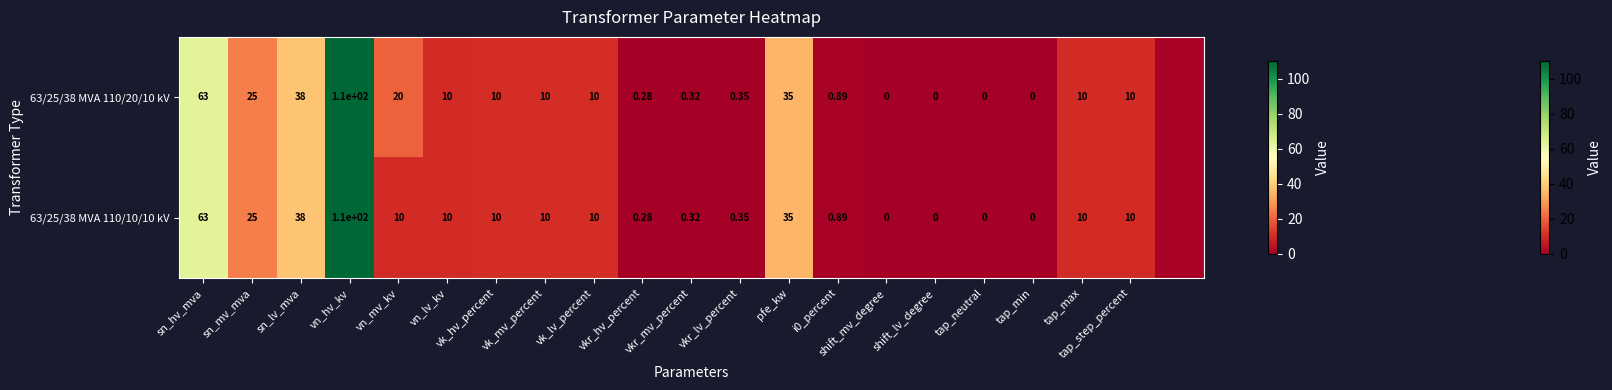

Is the value of 63/25/38 MVA 110/20/10 kV at vk_mv_percent greater than the value of 63/25/38 MVA 110/10/10 kV at shift_mv_degree?

Yes